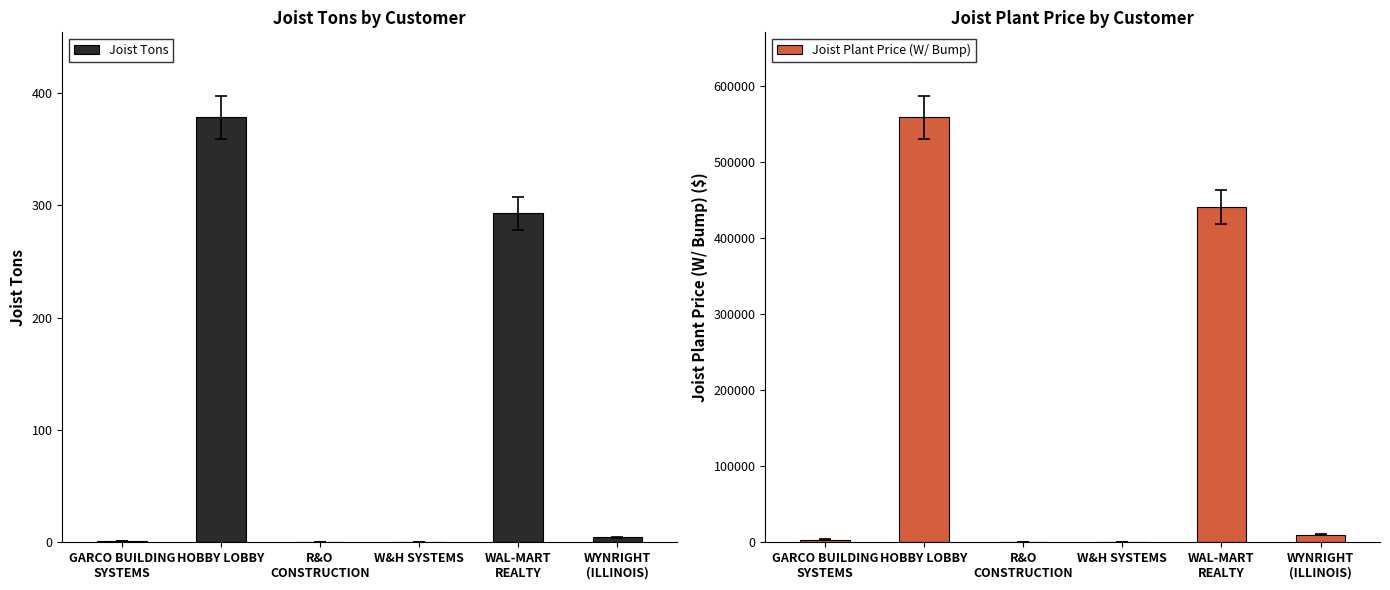

What is the label of the 1st bar from the left?

GARCO BUILDING
SYSTEMS